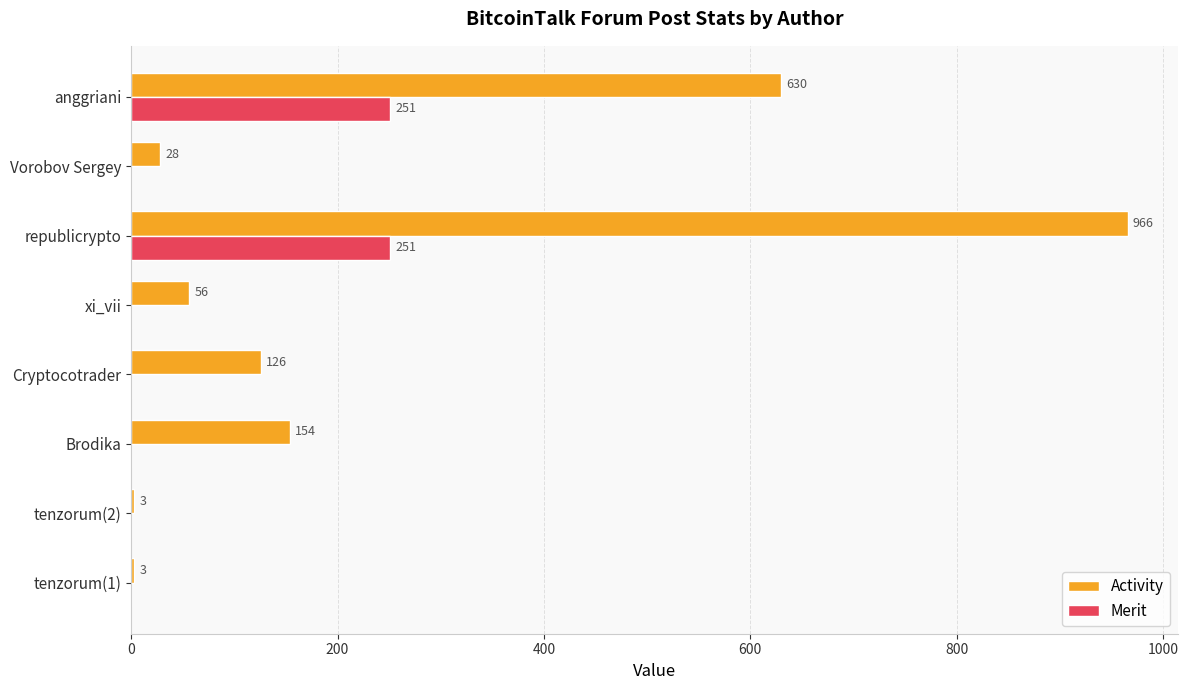

True or false: Merit has a value of 90 at Vorobov Sergey.

False